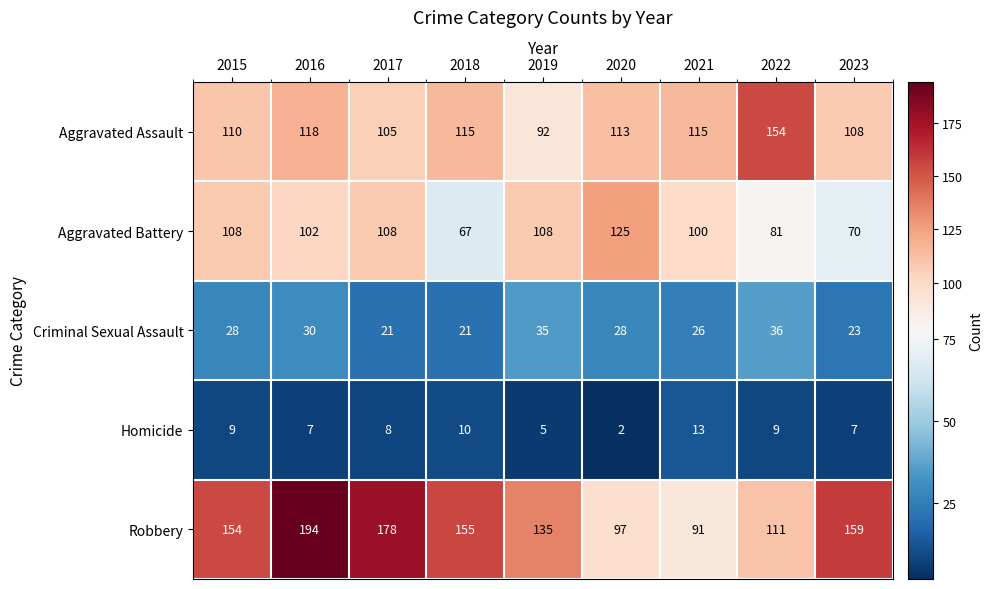

What is the minimum value shown in the chart?

2